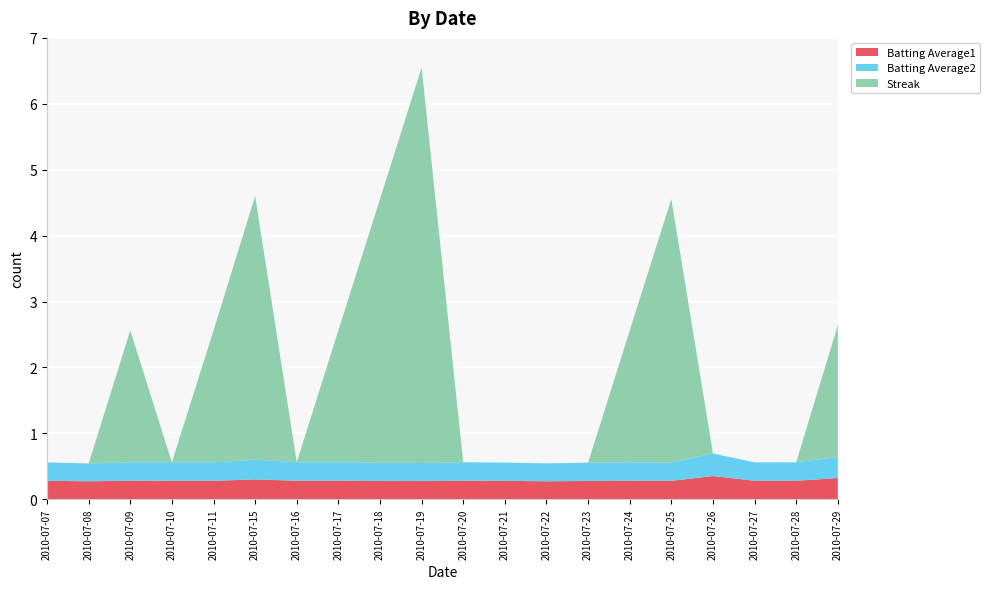

Reading left to right, transcribe all the data shown in this chart.

Batting Average1: 2010-07-07=0.3	2010-07-08=0.3	2010-07-09=0.3	2010-07-10=0.3	2010-07-11=0.3	2010-07-15=0.3	2010-07-16=0.3	2010-07-17=0.3	2010-07-18=0.3	2010-07-19=0.3	2010-07-20=0.3	2010-07-21=0.3	2010-07-22=0.3	2010-07-23=0.3	2010-07-24=0.3	2010-07-25=0.3	2010-07-26=0.4	2010-07-27=0.3	2010-07-28=0.3	2010-07-29=0.3
Batting Average2: 2010-07-07=0.3	2010-07-08=0.3	2010-07-09=0.3	2010-07-10=0.3	2010-07-11=0.3	2010-07-15=0.3	2010-07-16=0.3	2010-07-17=0.3	2010-07-18=0.3	2010-07-19=0.3	2010-07-20=0.3	2010-07-21=0.3	2010-07-22=0.3	2010-07-23=0.3	2010-07-24=0.3	2010-07-25=0.3	2010-07-26=0.3	2010-07-27=0.3	2010-07-28=0.3	2010-07-29=0.3
Streak: 2010-07-07=0.0	2010-07-08=0.0	2010-07-09=2.0	2010-07-10=0.0	2010-07-11=2.0	2010-07-15=4.0	2010-07-16=0.0	2010-07-17=2.0	2010-07-18=4.0	2010-07-19=6.0	2010-07-20=0.0	2010-07-21=0.0	2010-07-22=0.0	2010-07-23=0.0	2010-07-24=2.0	2010-07-25=4.0	2010-07-26=0.0	2010-07-27=0.0	2010-07-28=0.0	2010-07-29=2.0